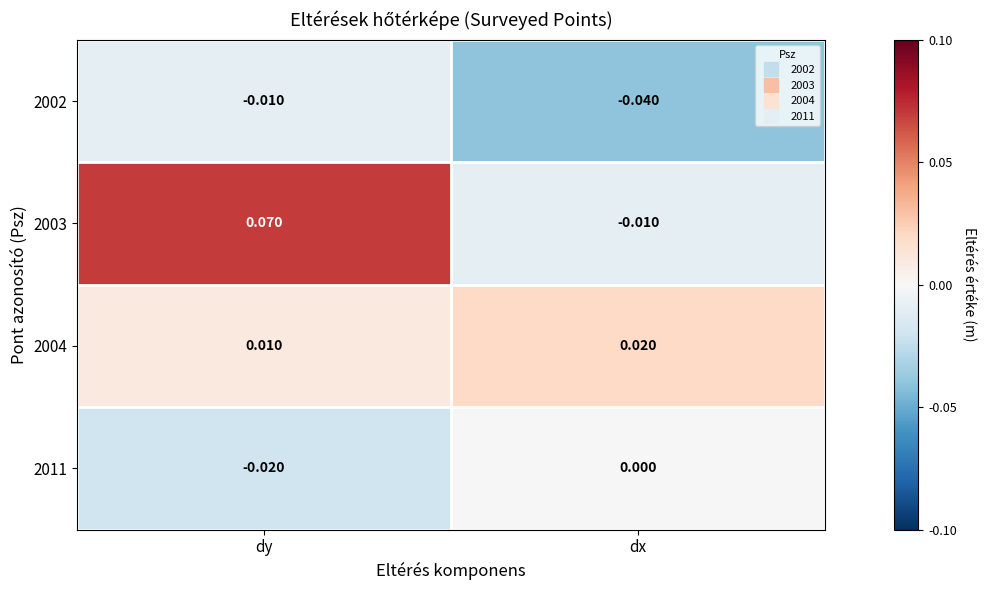

Rank the series at dy from lowest to highest value.

2011, 2002, 2004, 2003